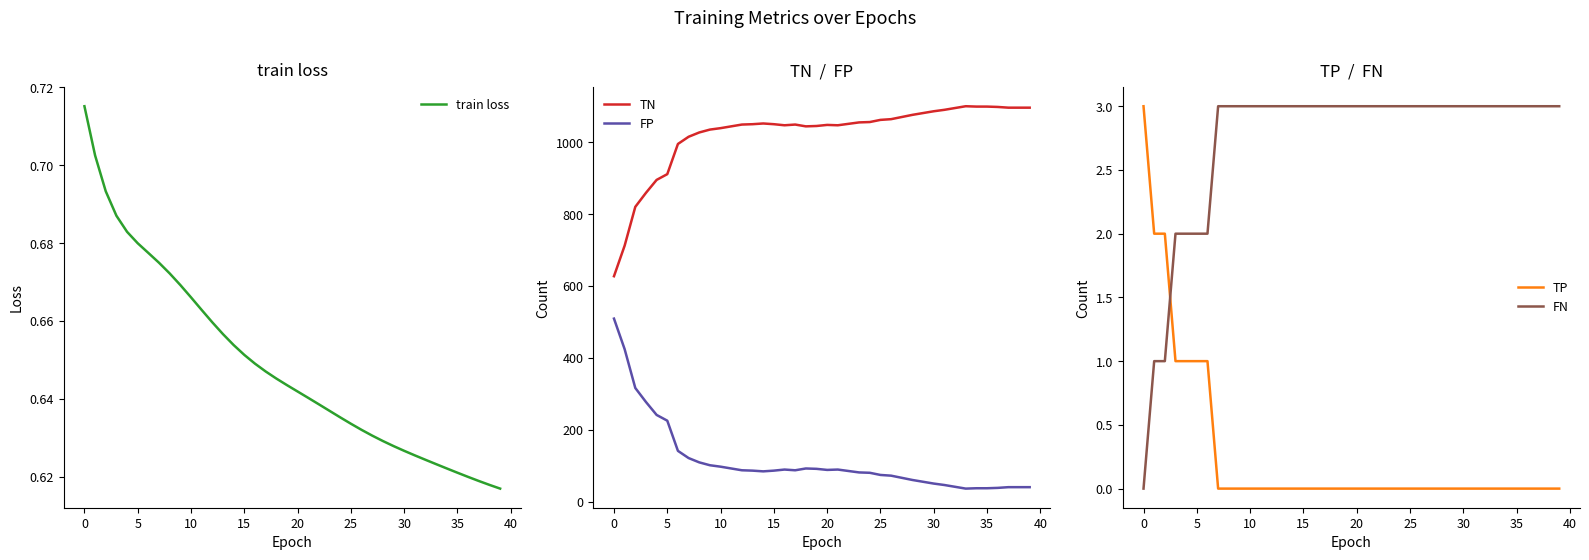

What is the spread (max minus min) of values at 11?

1044.0